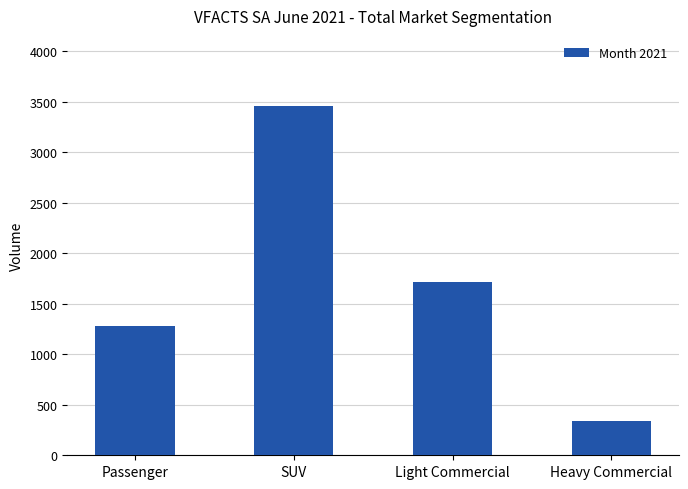

Is it true that the value at Light Commercial is 789?

False